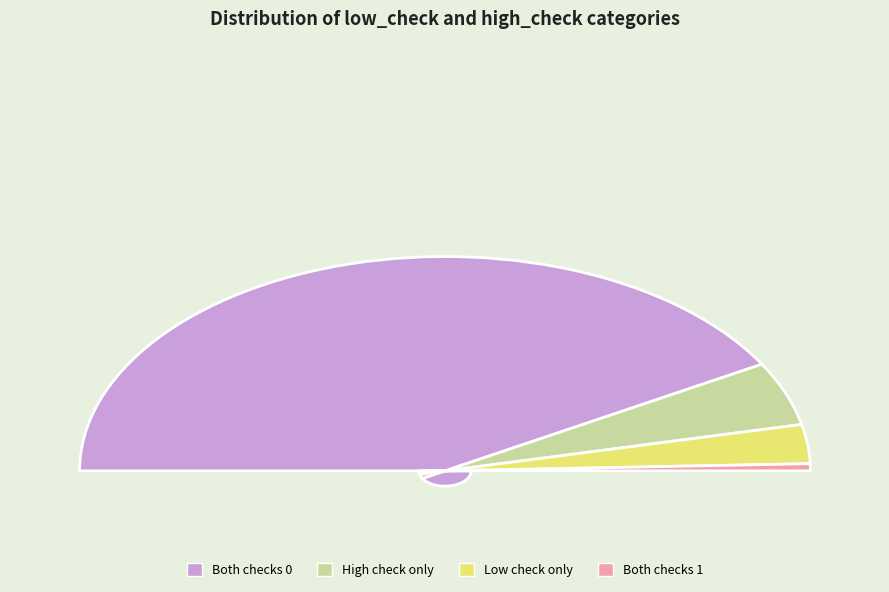

What is the largest slice in the pie chart?

low_check=0, high_check=0